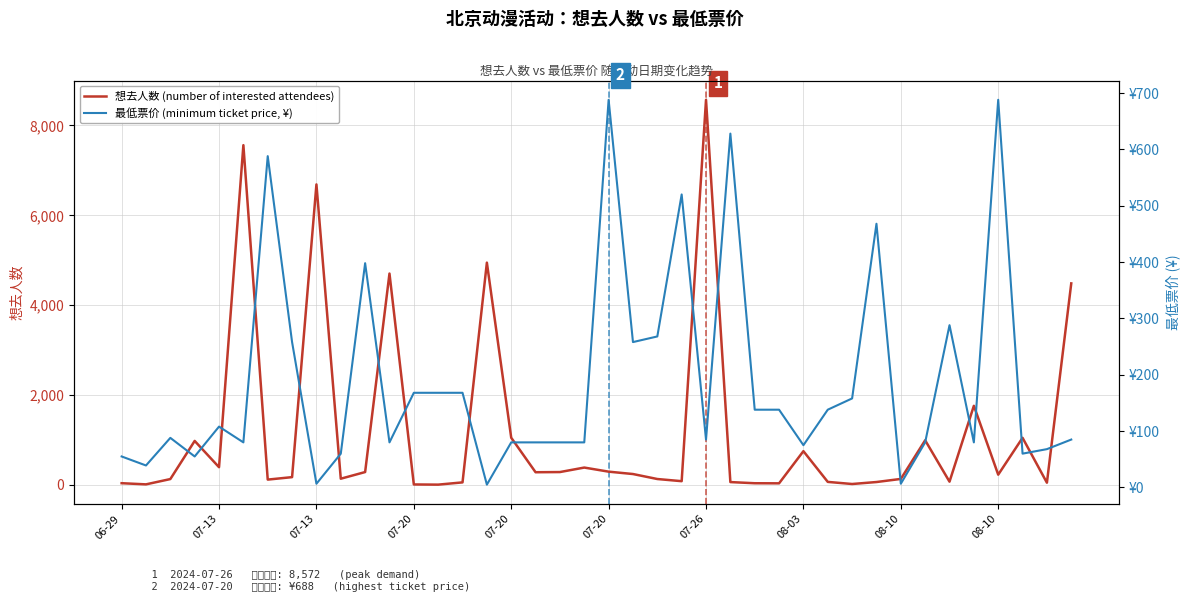

What is the average value of the 想去人数 (number of interested attendees) series?

1184